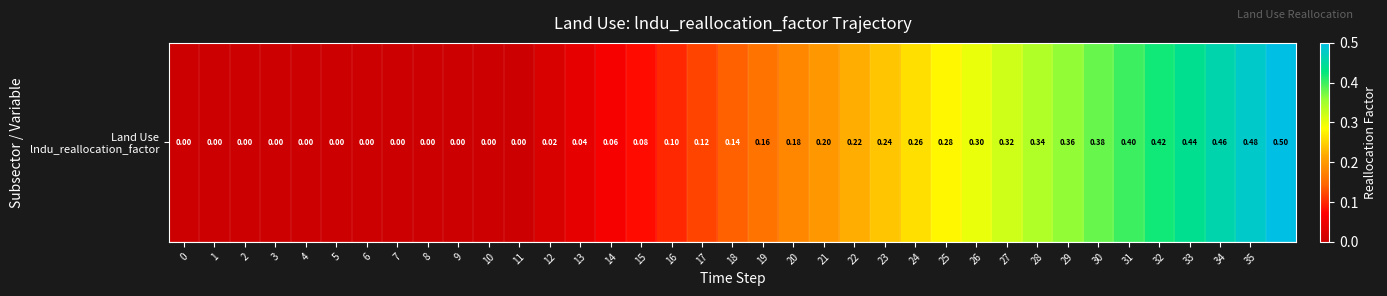

What is the change in value from 0 to 35?

+0.5